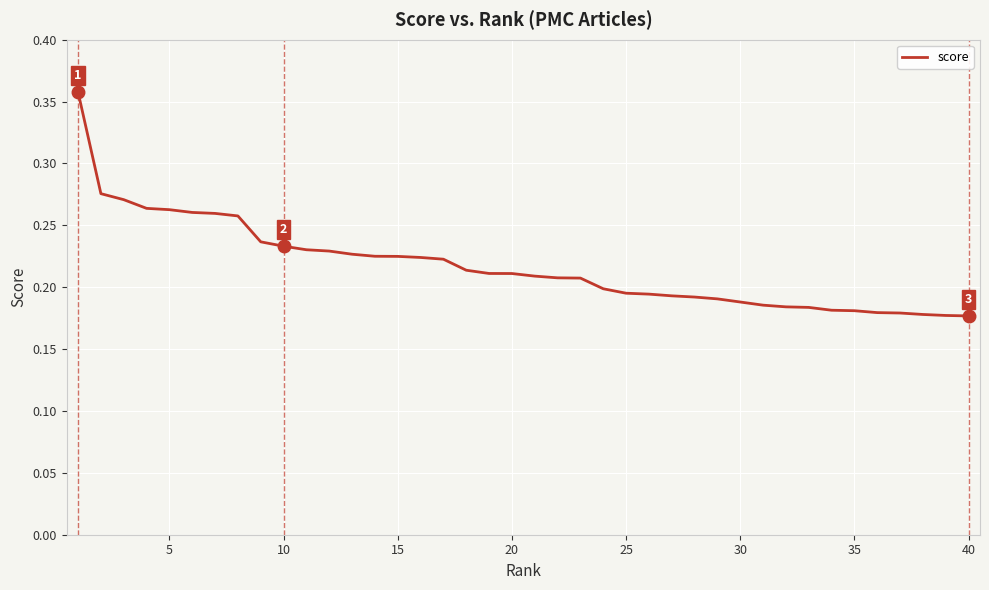

Reading left to right, what are all the values shown in this chart?

0.4	0.3	0.3	0.3	0.3	0.3	0.3	0.3	0.2	0.2	0.2	0.2	0.2	0.2	0.2	0.2	0.2	0.2	0.2	0.2	0.2	0.2	0.2	0.2	0.2	0.2	0.2	0.2	0.2	0.2	0.2	0.2	0.2	0.2	0.2	0.2	0.2	0.2	0.2	0.2